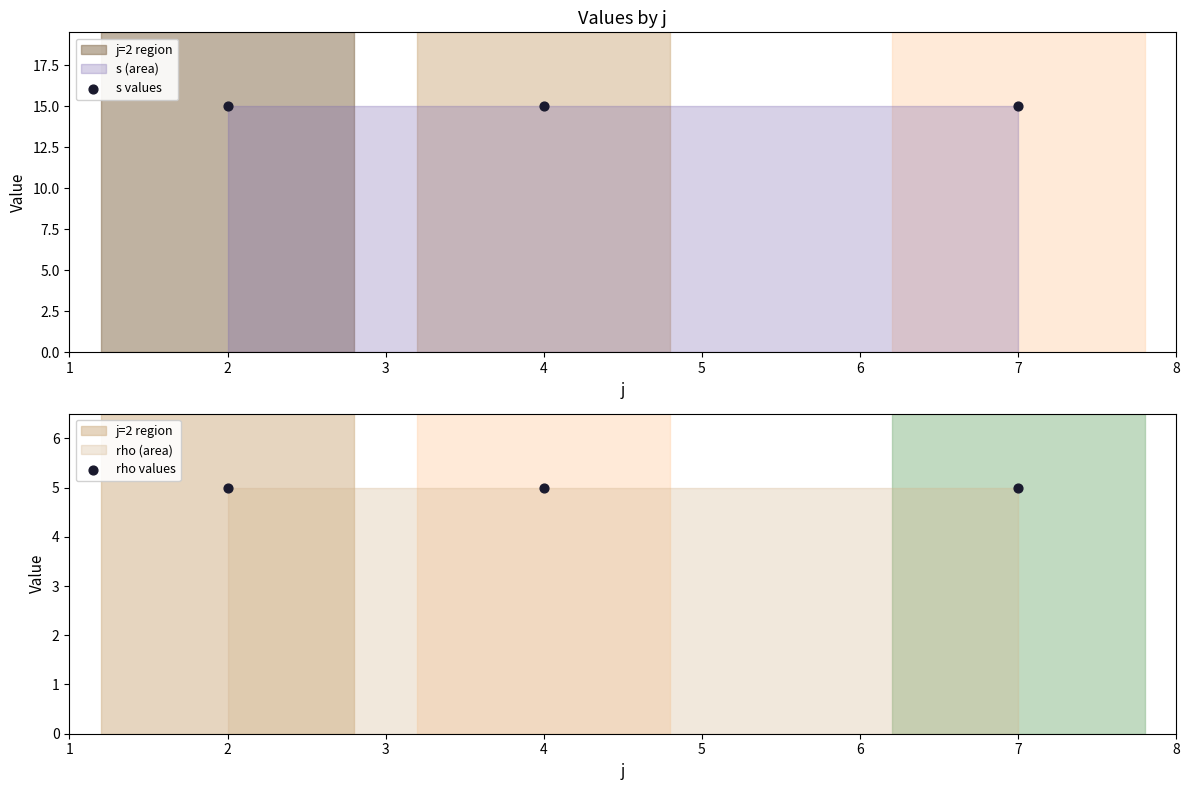

Which series contains the lowest Y value?

rho values